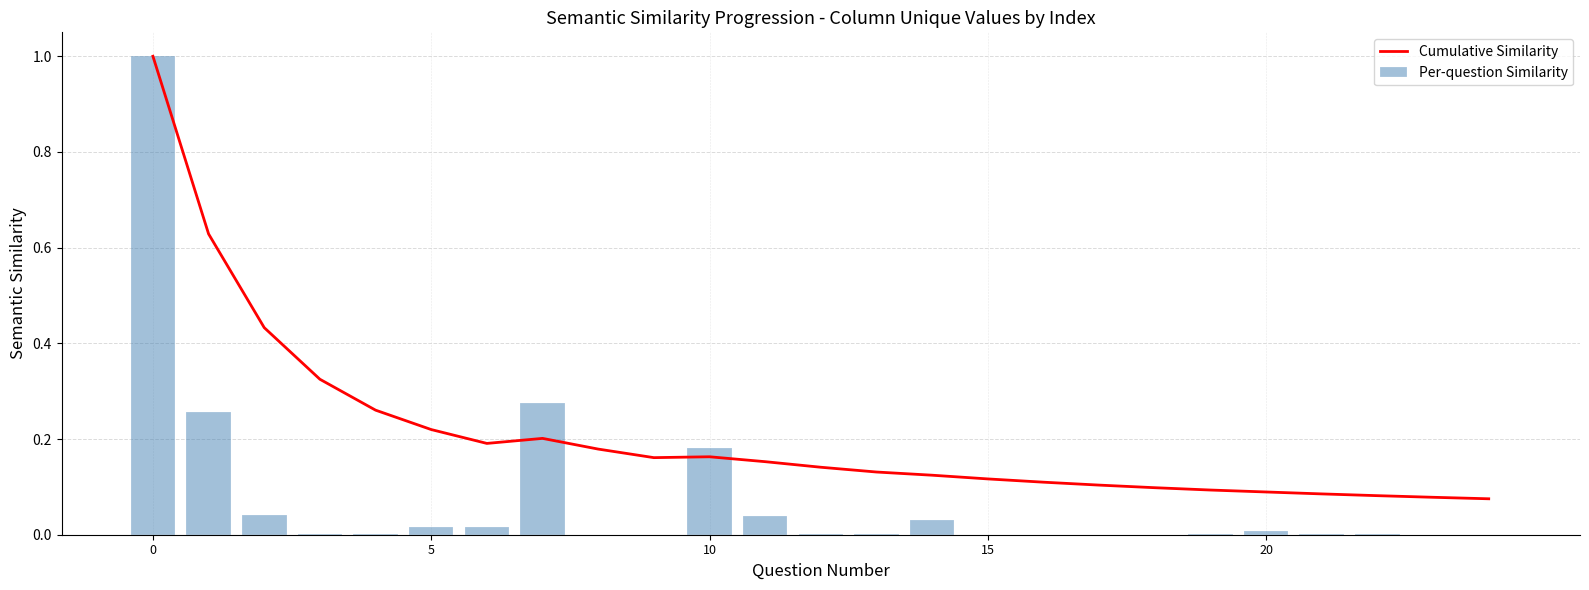

The Cumulative Similarity series shows 0.1 at 9. True or false?

False